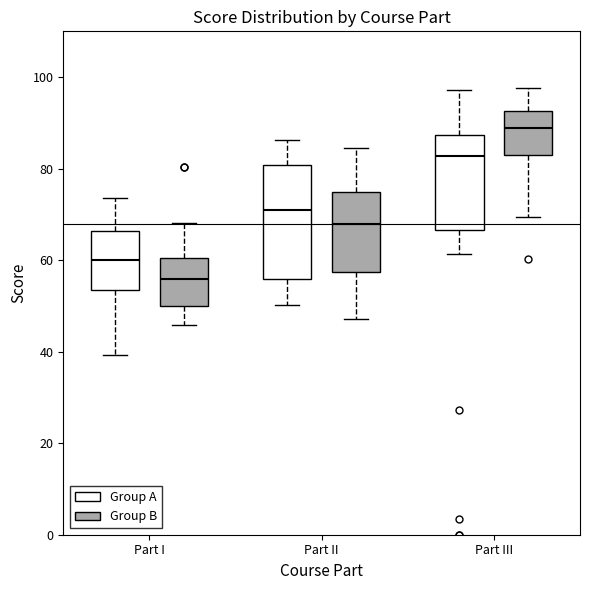

Comparing the boxes themselves (not the whiskers), which one is the tallest?

Part II (Group A)